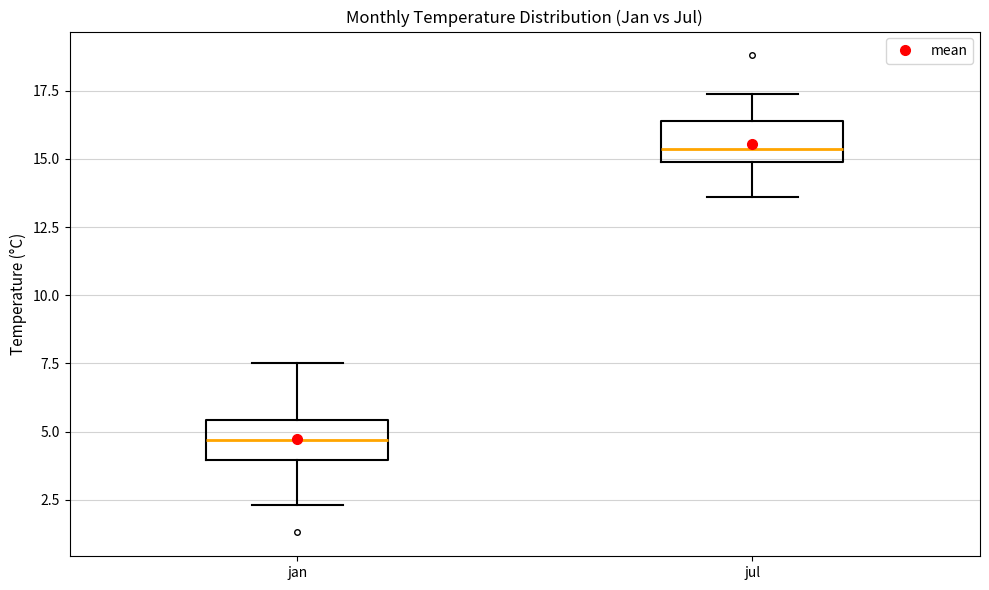

Which box has the highest median line?

jul